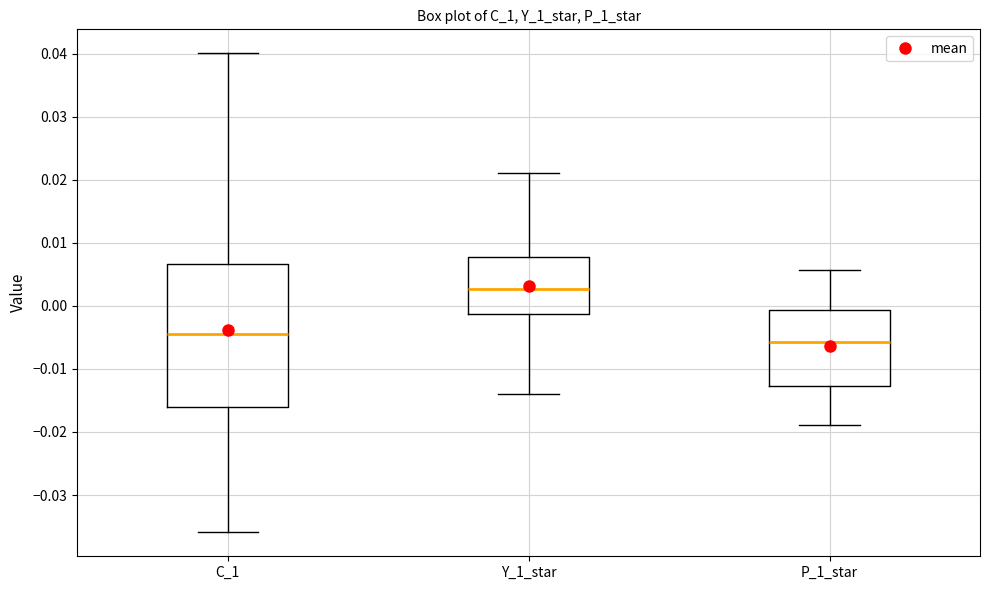

Reading left to right, transcribe this box plot: for each box, give where its median line is, the range the box spans, and where its two whiskers end, as read against the y-axis. The values are not printed on the chart, so give them approximately, as read against the axis.

C_1: median -0.004, box -0.016 to 0.007, whiskers -0.036 to 0.040
Y_1_star: median 0.003, box -0.001 to 0.008, whiskers -0.014 to 0.021
P_1_star: median -0.006, box -0.013 to -0.001, whiskers -0.019 to 0.006